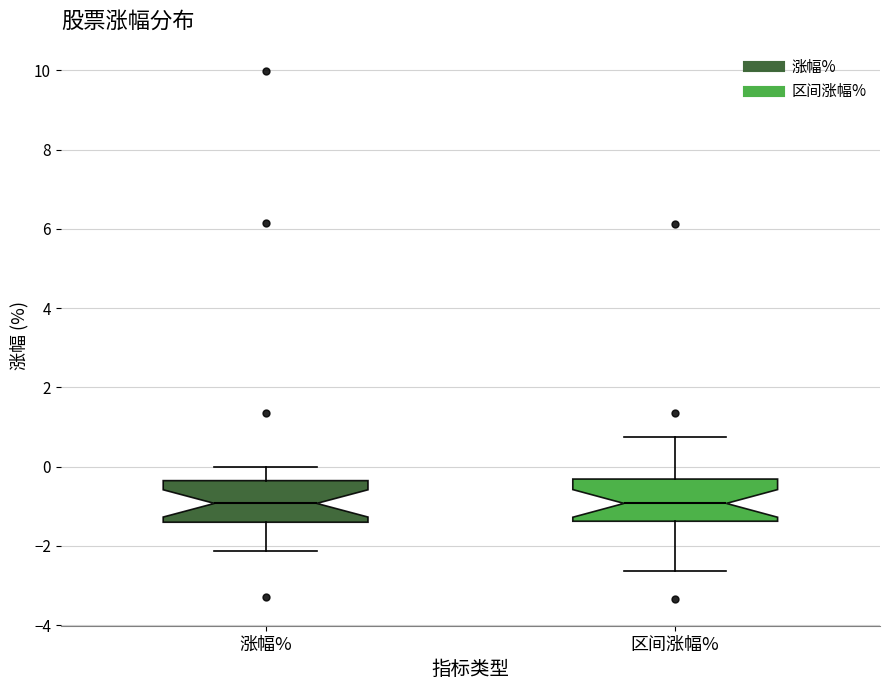

Reading left to right, transcribe this box plot: for each box, give where its median line is, the range the box spans, and where its two whiskers end, as read against the y-axis. The values are not printed on the chart, so give them approximately, as read against the axis.

涨幅%: median -1.0, box -1.4 to -0.4, whiskers -2.2 to 0.0
区间涨幅%: median -1.0, box -1.4 to -0.4, whiskers -2.6 to 0.8